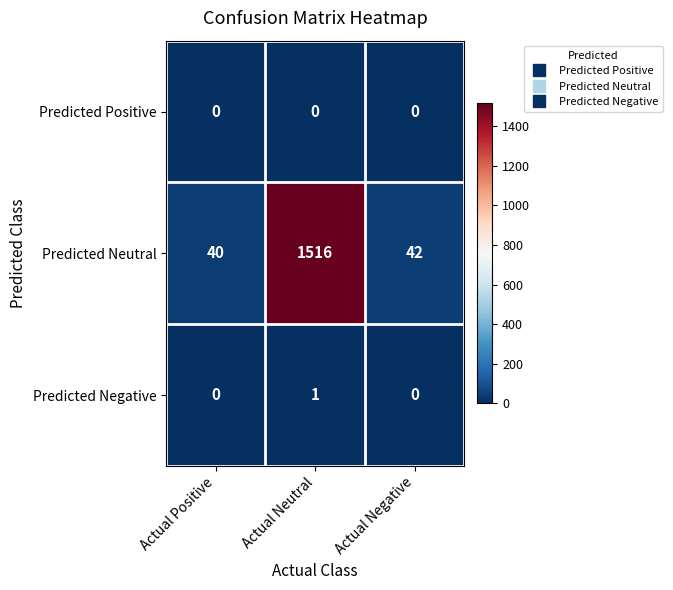

Which category has the highest value across all series?

Actual Neutral